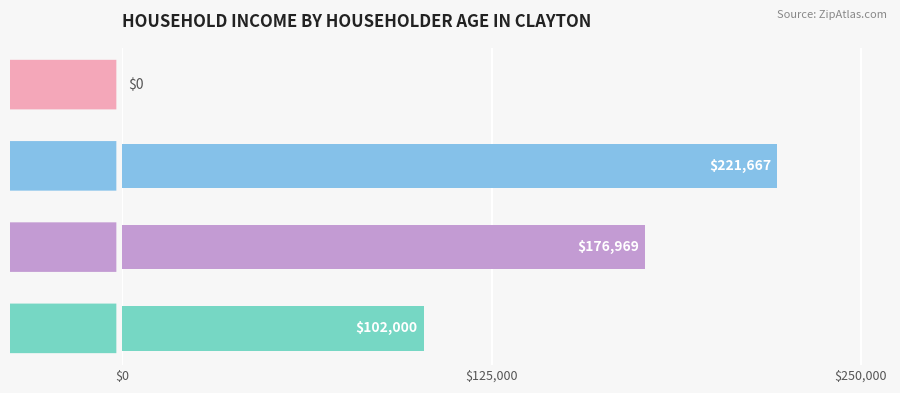

At which label is the value closest to 110833?

65+ Years